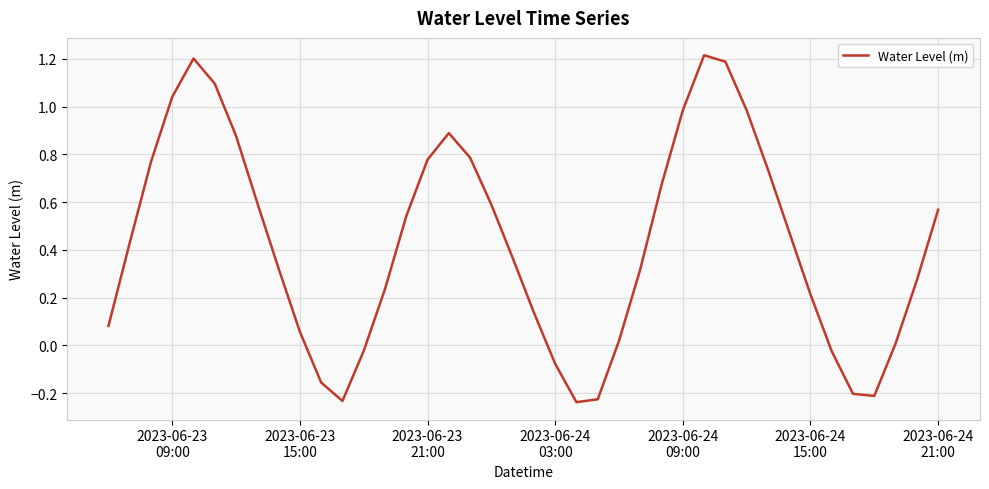

What is the difference between the maximum and minimum values?

1.5